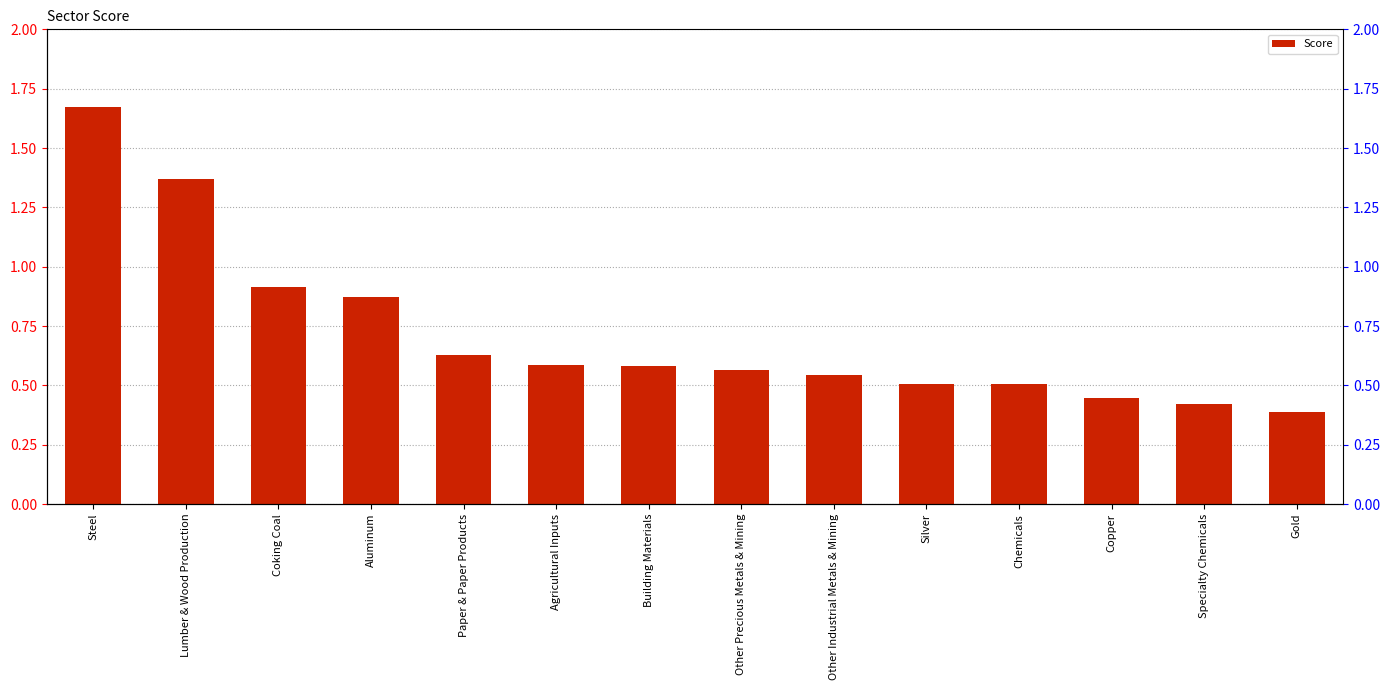

The chart shows a value of 1.2 at Aluminum. True or false?

False